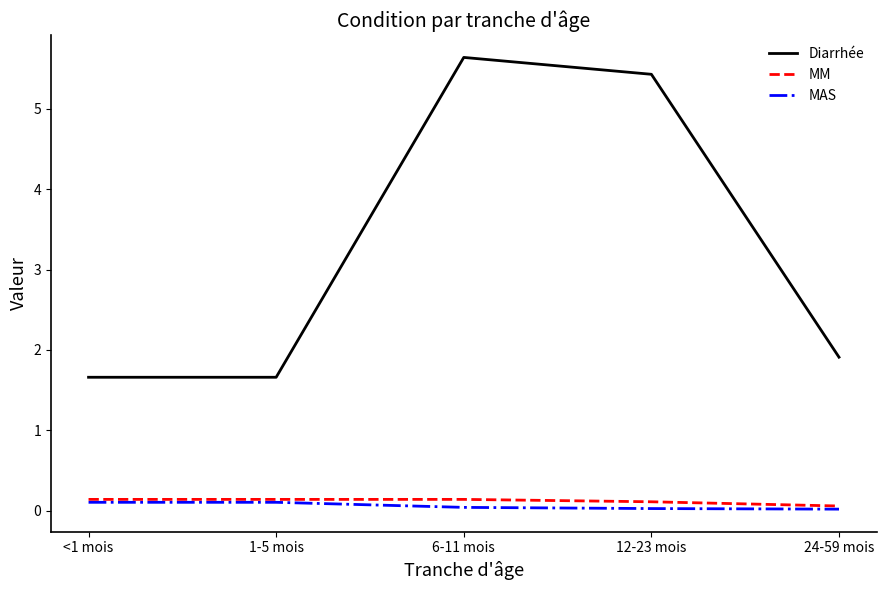

At which label does MM reach its minimum?

24-59 mois